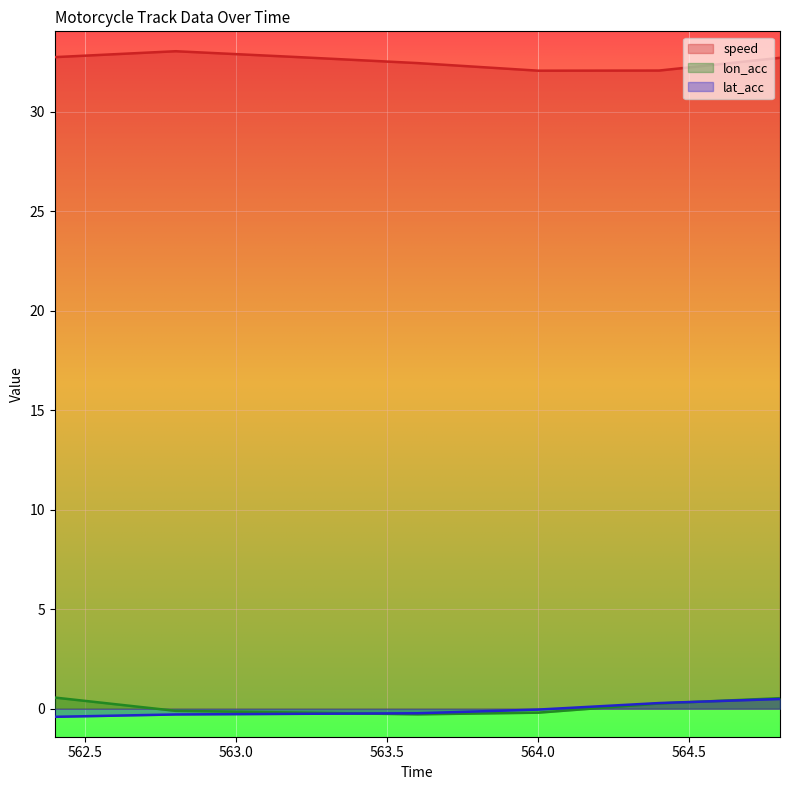

What is the minimum value shown in the chart?

-0.4